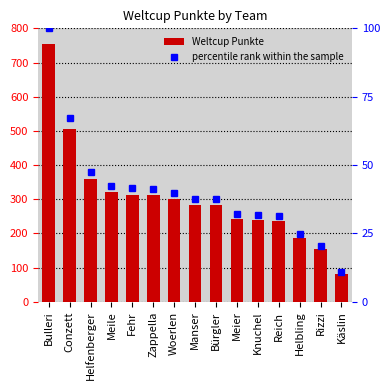

What are all the series names shown in the legend?

Weltcup Punkte, percentile rank within the sample